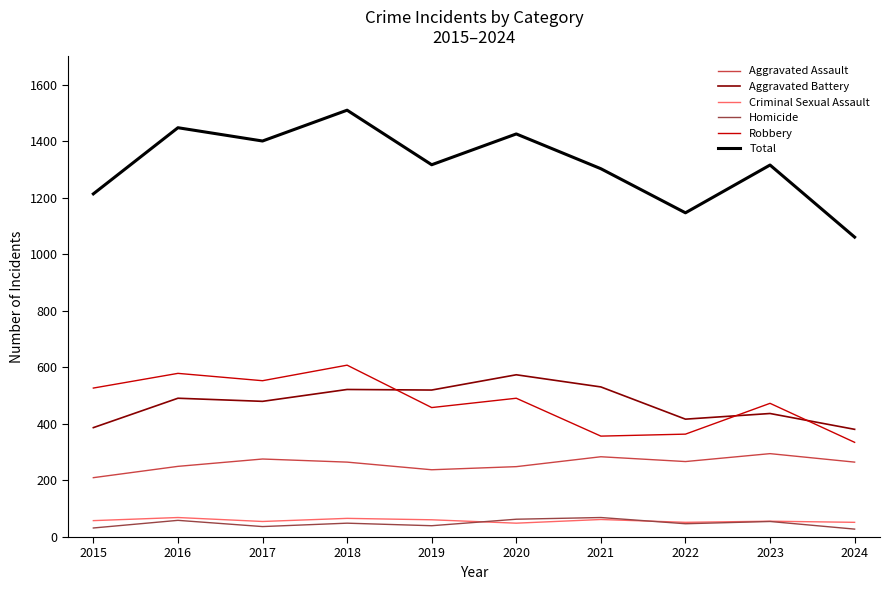

Does the chart display data point markers on the line(s)?

No